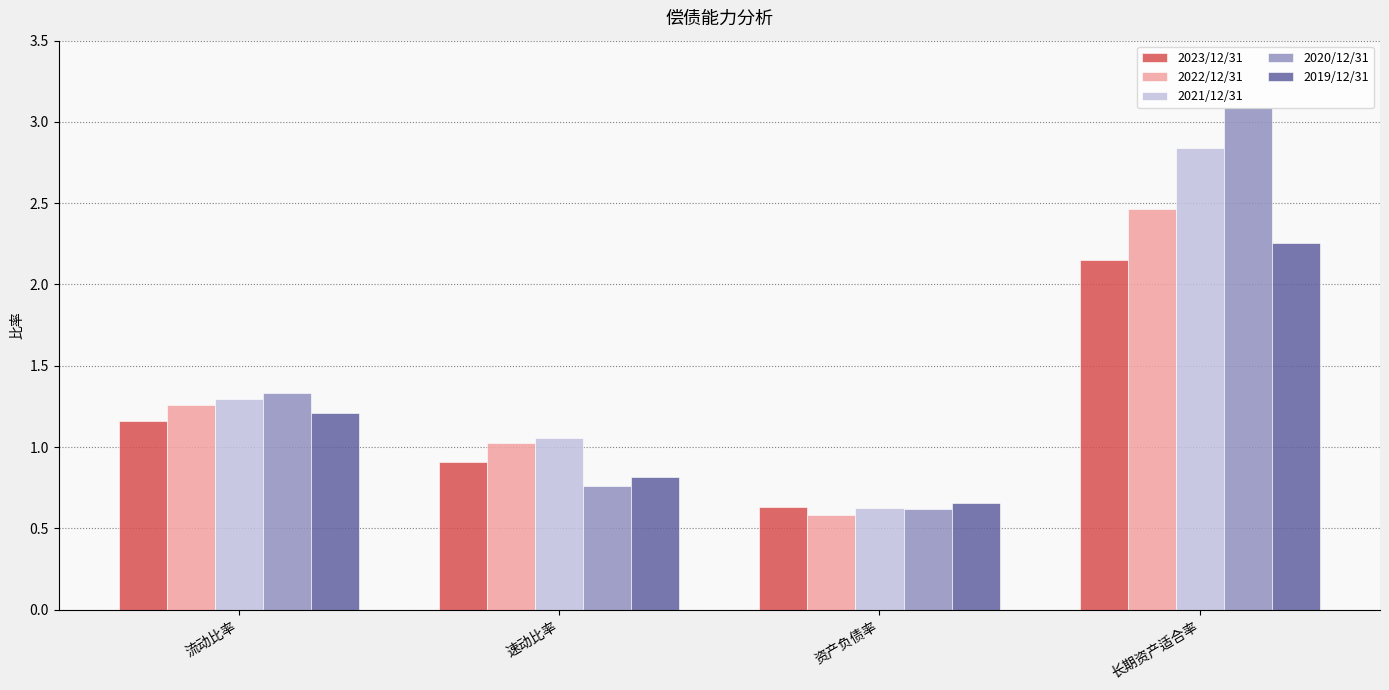

What is the label of the 3rd bar from the left?

资产负债率